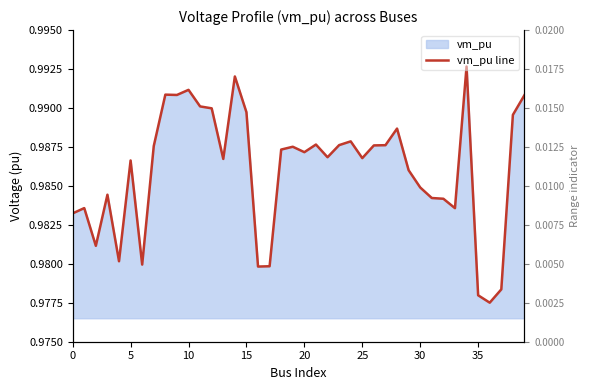

Does the chart have visible grid lines?

No